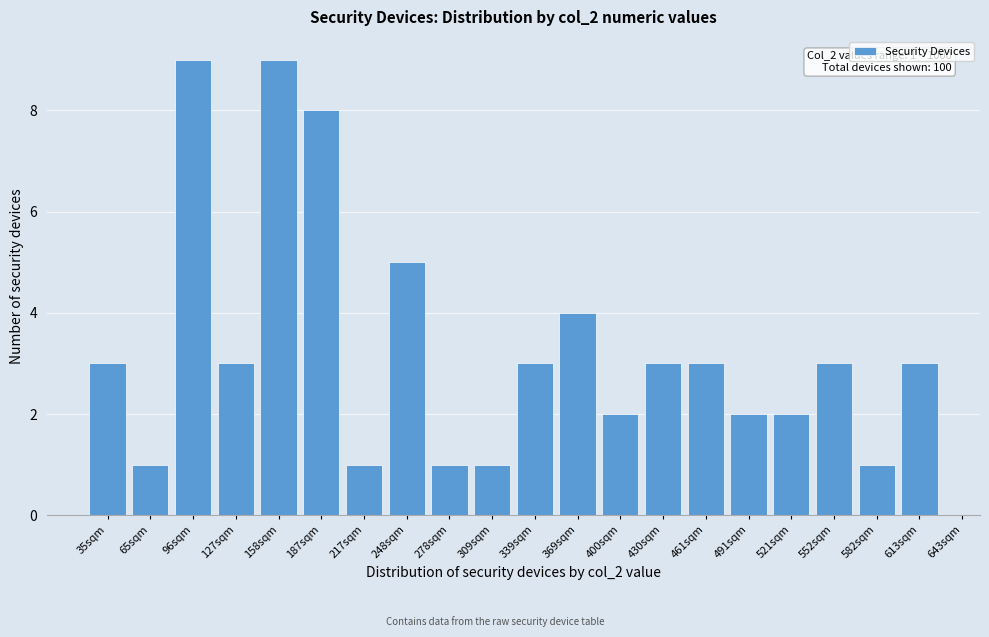

Reading left to right, what are all the values shown in this chart?

35sqm=3	65sqm=1	96sqm=9	127sqm=3	158sqm=9	187sqm=8	217sqm=1	248sqm=5	278sqm=1	309sqm=1	339sqm=3	369sqm=4	400sqm=2	430sqm=3	461sqm=3	491sqm=2	521sqm=2	552sqm=3	582sqm=1	613sqm=3